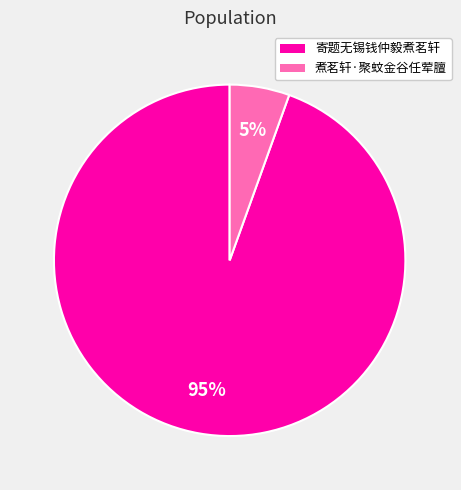

Which slice is the smallest?

煮茗轩·聚蚊金谷任荤膻